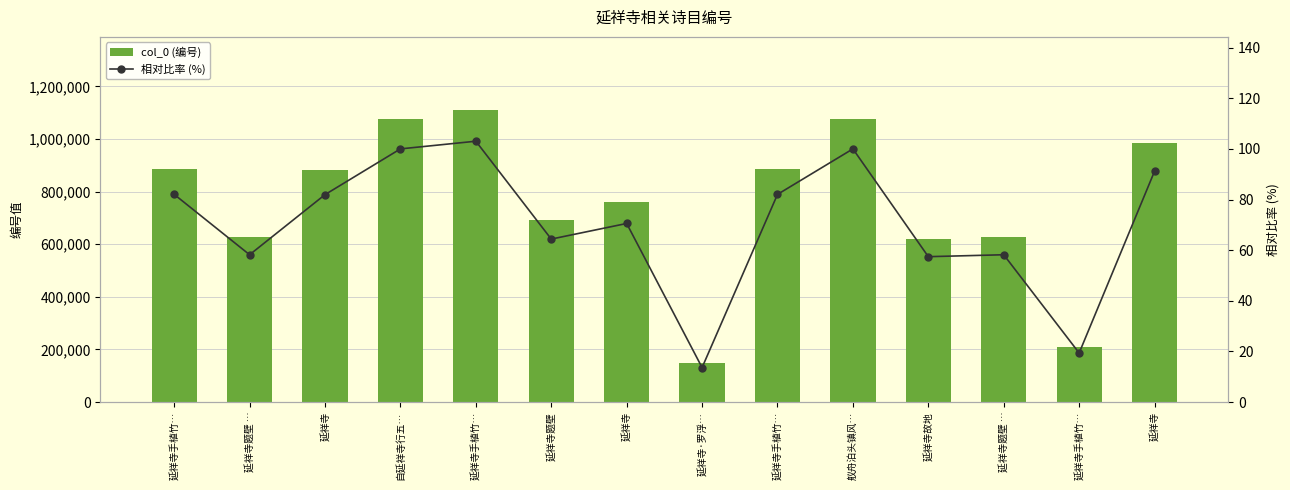

Reading left to right, extract all data points from this chart.

col_0 (编号): 延祥寺手植竹…=884336.0	延祥寺题壁 …=627282.0	延祥寺=883288.0	自延祥寺行五…=1078106.0	延祥寺手植竹…=1110783.0	延祥寺题壁=693966.0	延祥寺=760449.0	延祥寺·罗浮…=146680.0	延祥寺手植竹…=884335.0	舣舟泊头镇风…=1078105.0	延祥寺故地=619022.0	延祥寺题壁 …=627281.0	延祥寺手植竹…=208798.0	延祥寺=983113.0
相对比率 (%): 延祥寺手植竹…=82.0	延祥寺题壁 …=58.2	延祥寺=81.9	自延祥寺行五…=100.0	延祥寺手植竹…=103.0	延祥寺题壁=64.4	延祥寺=70.5	延祥寺·罗浮…=13.6	延祥寺手植竹…=82.0	舣舟泊头镇风…=100.0	延祥寺故地=57.4	延祥寺题壁 …=58.2	延祥寺手植竹…=19.4	延祥寺=91.2